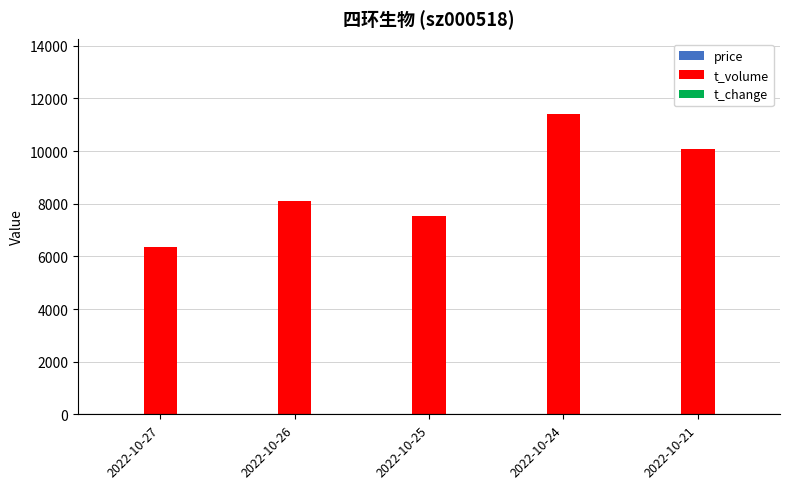

What is the difference between the t_volume values at 2022-10-21 and 2022-10-27?

3729.0